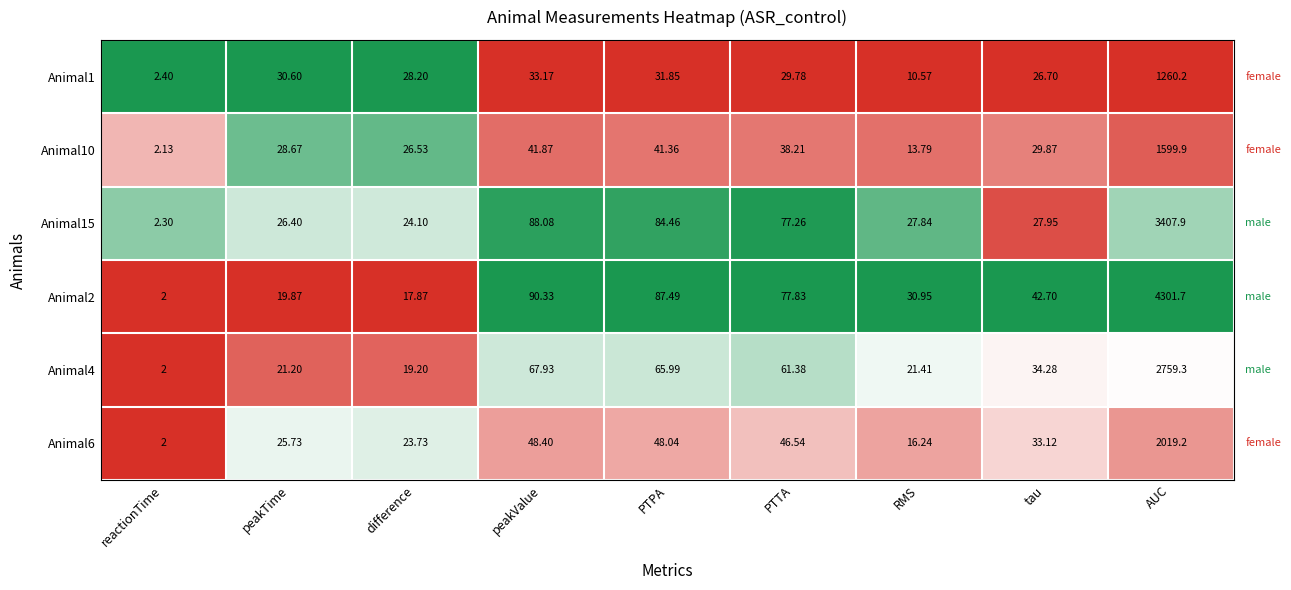

Between PTPA and tau, which series saw the biggest shift?

Animal15